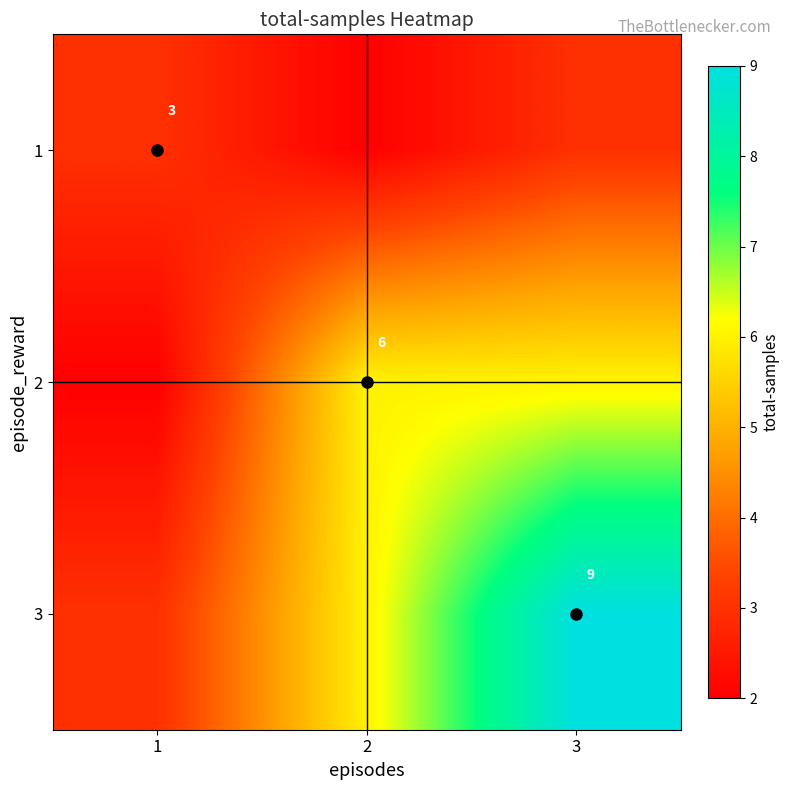

True or false: 1 has a value of 2 at 1.

False